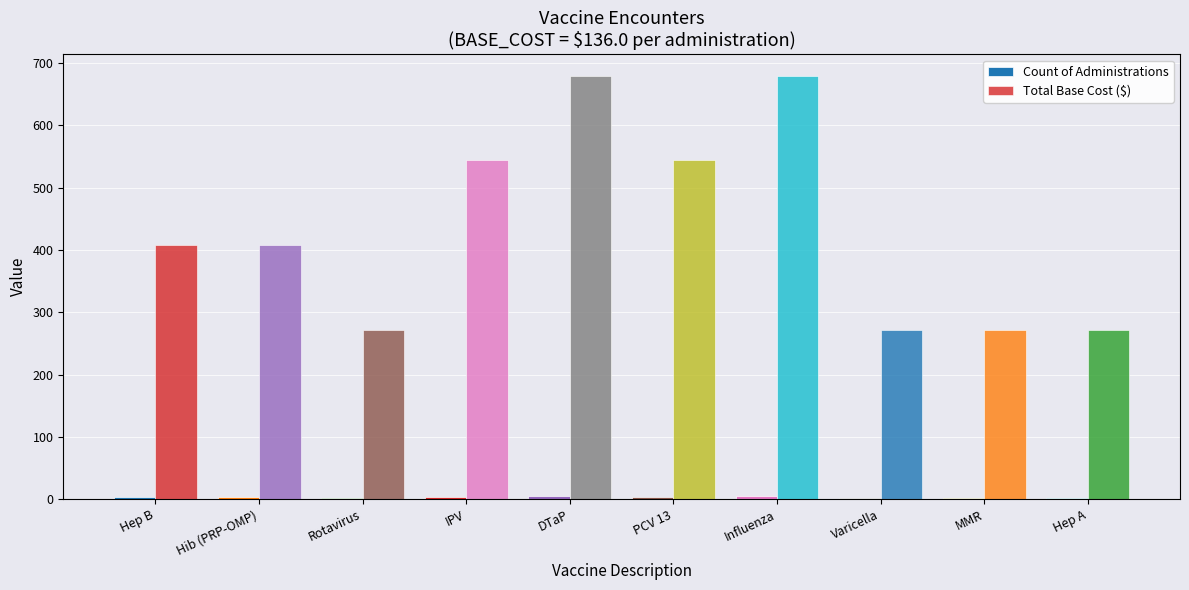

At which label does Count of Administrations reach its peak?

DTaP